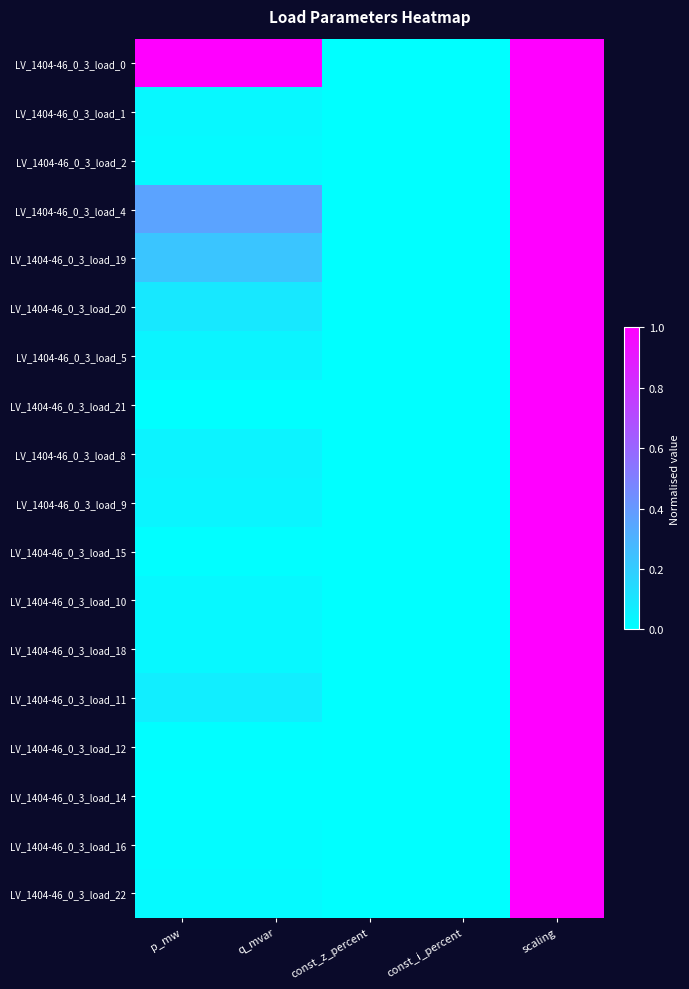

At which category is the sum across all series the highest?

scaling